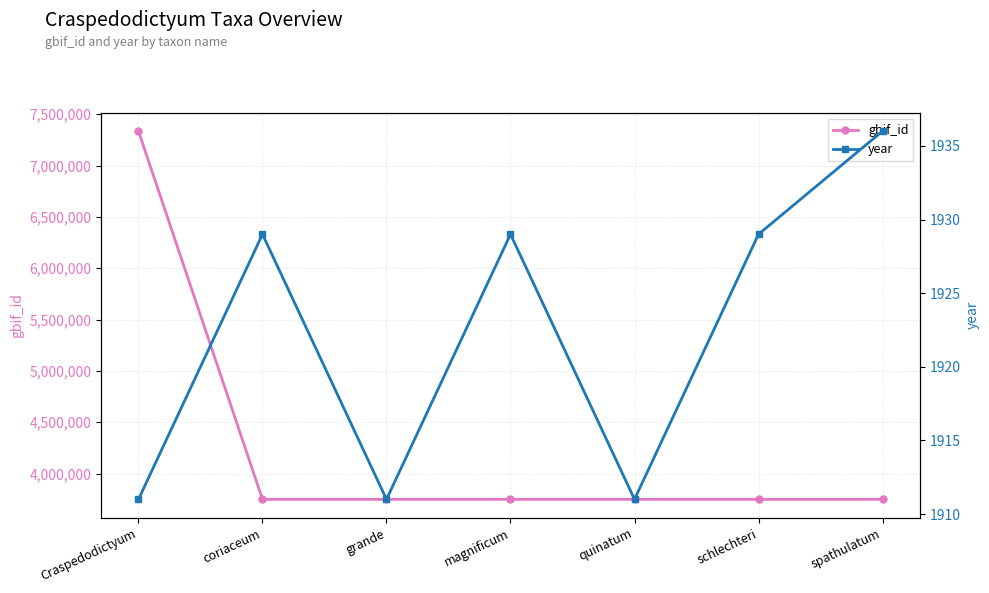

Is it true that year equals 1911 at grande?

True